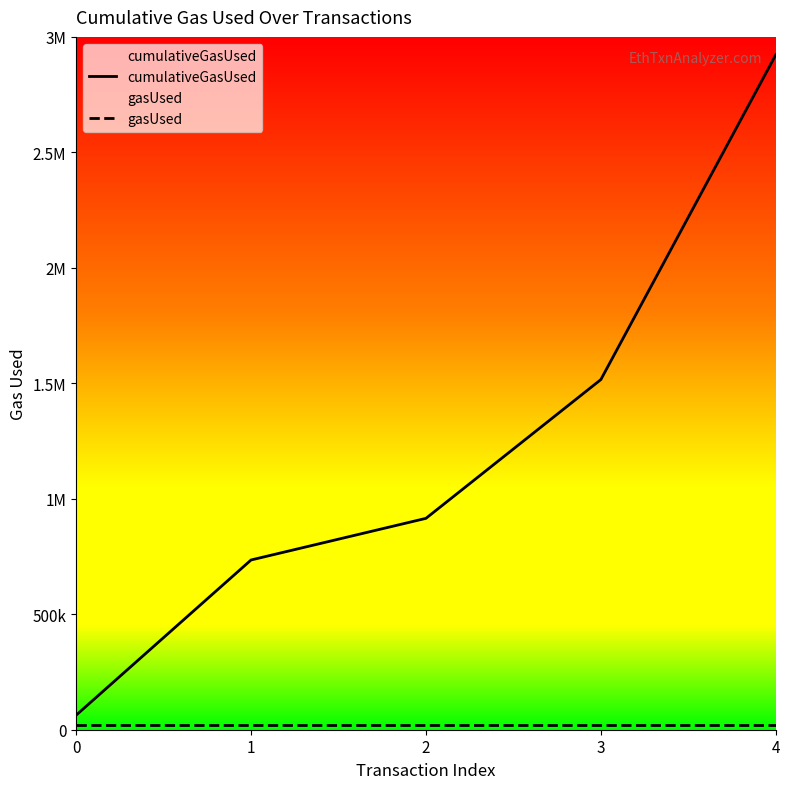

Which series has the largest range (max minus min)?

cumulativeGasUsed